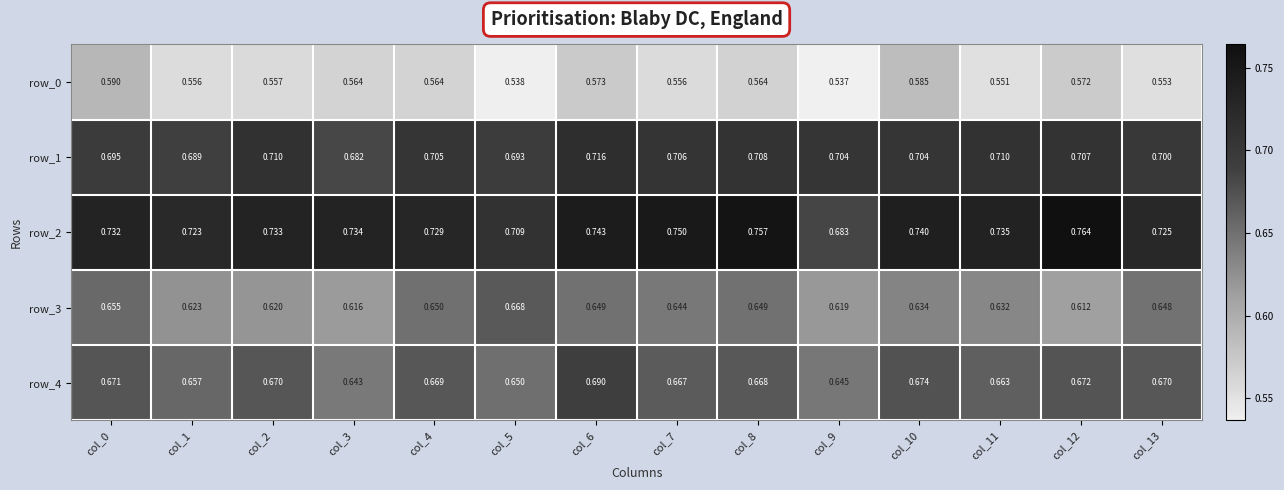

Is the value of row_2 at col_11 greater than the value of row_4 at col_8?

Yes